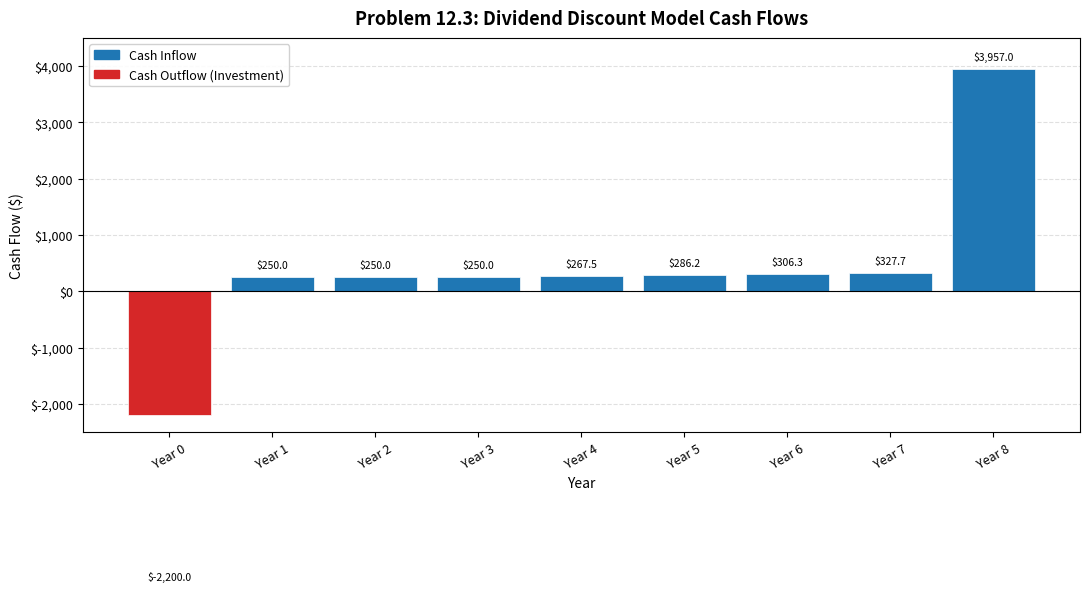

Which category has the highest value across all series?

Year 8